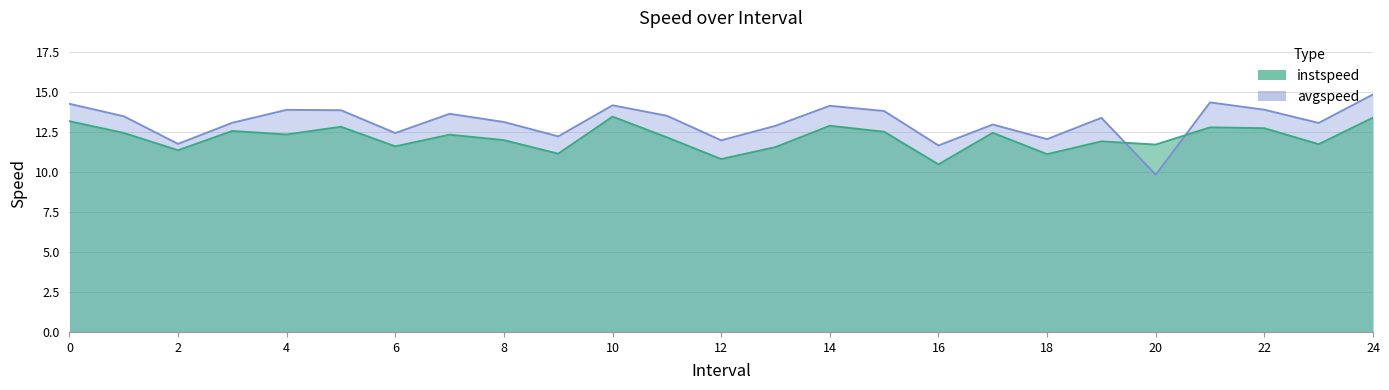

What value does the instspeed series have at 1?

12.5